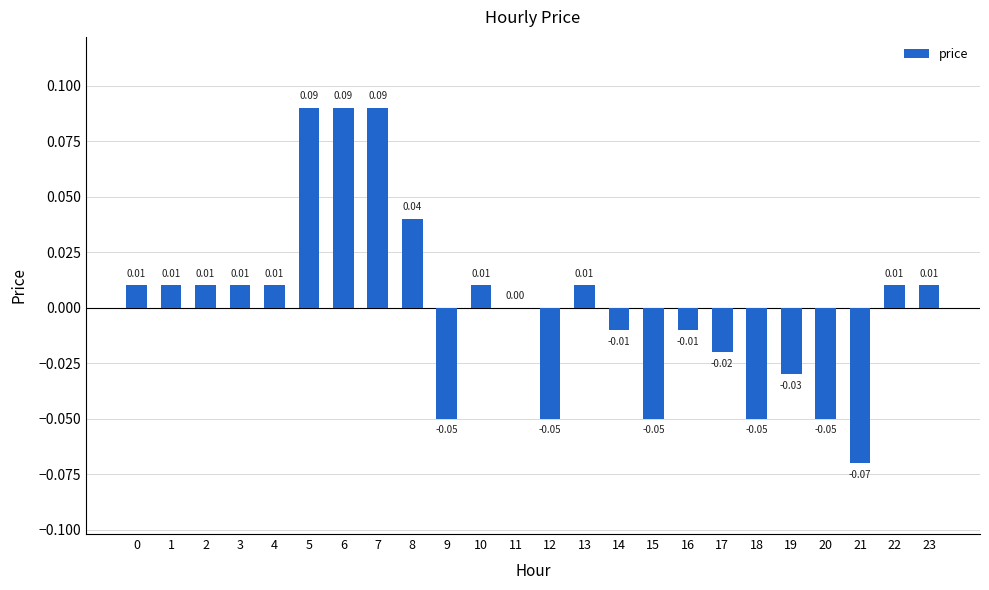

Rank the categories by value from highest to lowest.

5, 6, 7, 8, 0, 1, 2, 3, 4, 10, 13, 22, 23, 11, 14, 16, 17, 19, 9, 12, 15, 18, 20, 21